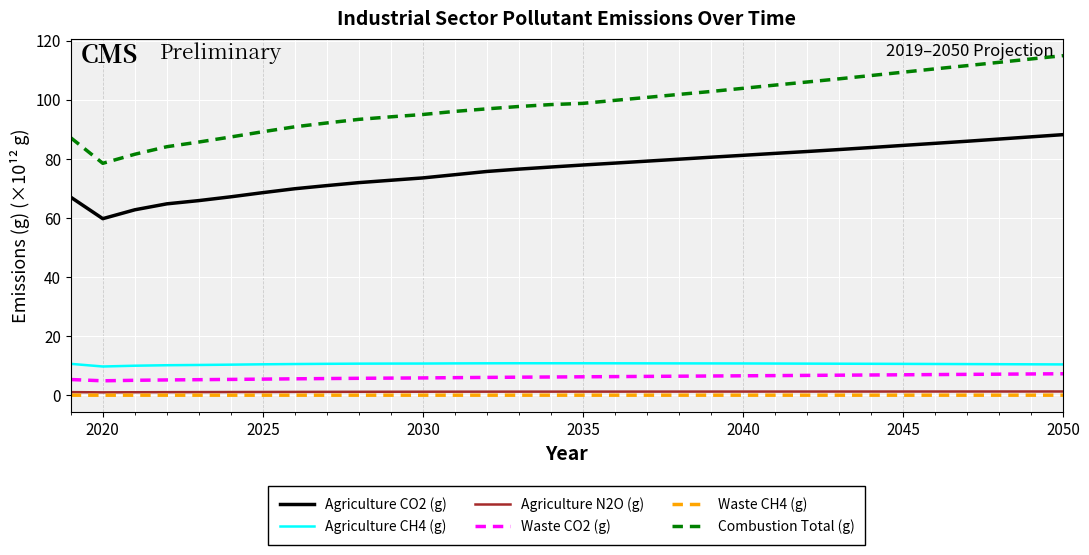

Which series has the widest spread of values?

Combustion Total (g)